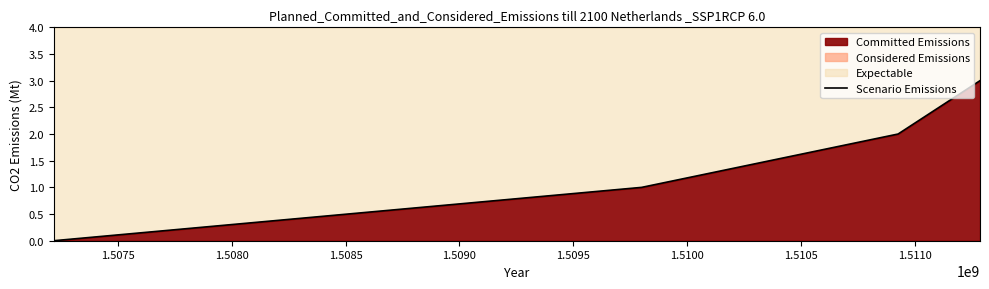

How many values are between 1 and 3?

3